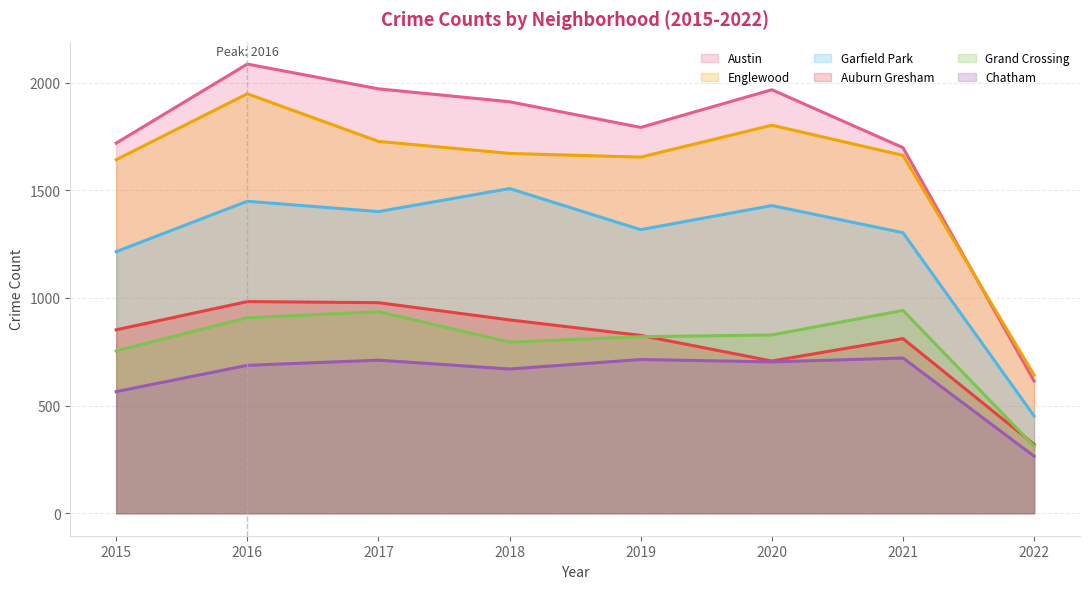

Which series has the widest spread of values?

Austin